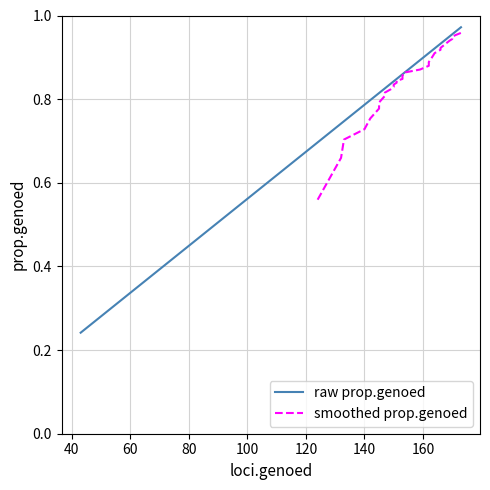

What is the smallest value displayed?

0.2